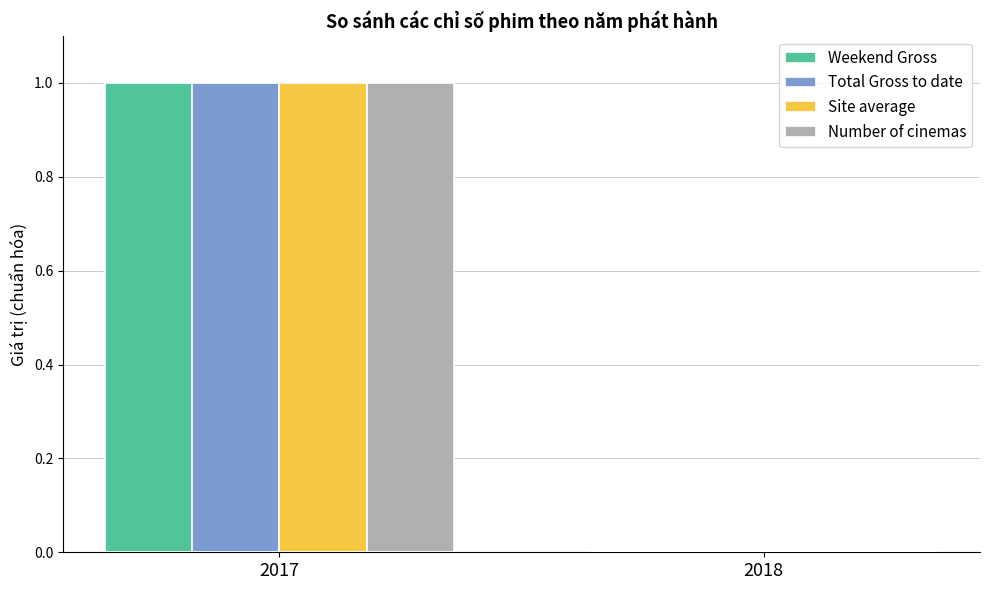

Is it true that Total Gross to date equals 0 at 2018?

True